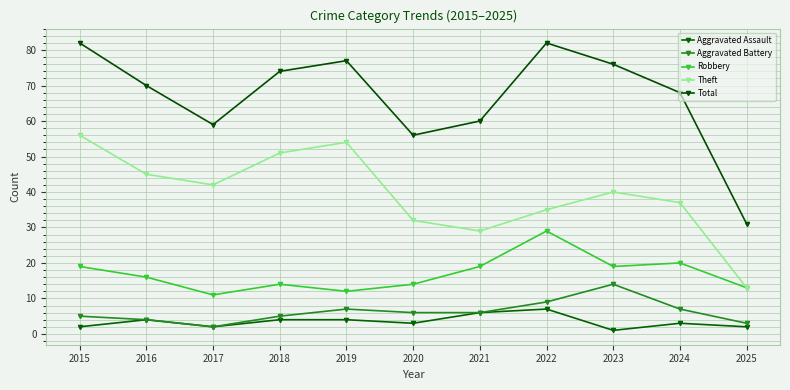

Which series has the widest spread of values?

Total